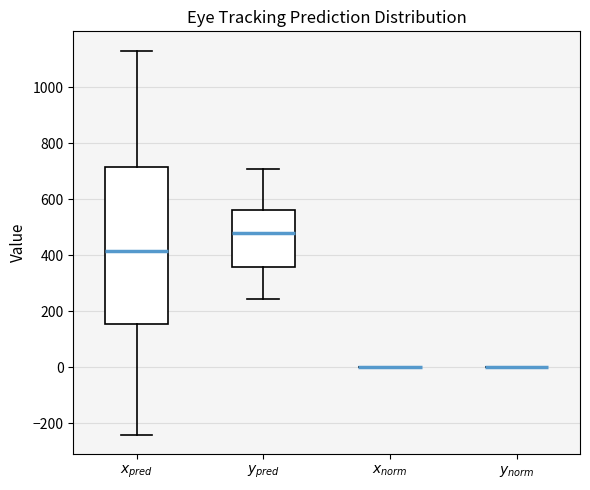

Where does the lower whisker of the box for $x_{pred}$ end on the y-axis? The values are not printed on the chart, so give them approximately, as read against the axis.

-240